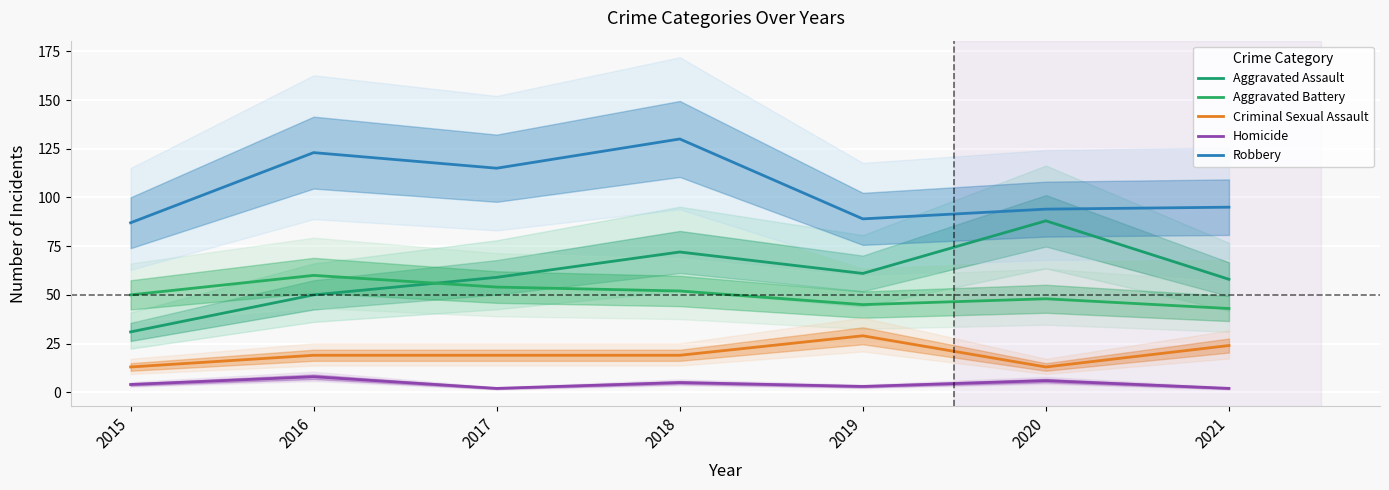

What are all the series names shown in the legend?

Aggravated Assault, Aggravated Battery, Criminal Sexual Assault, Homicide, Robbery